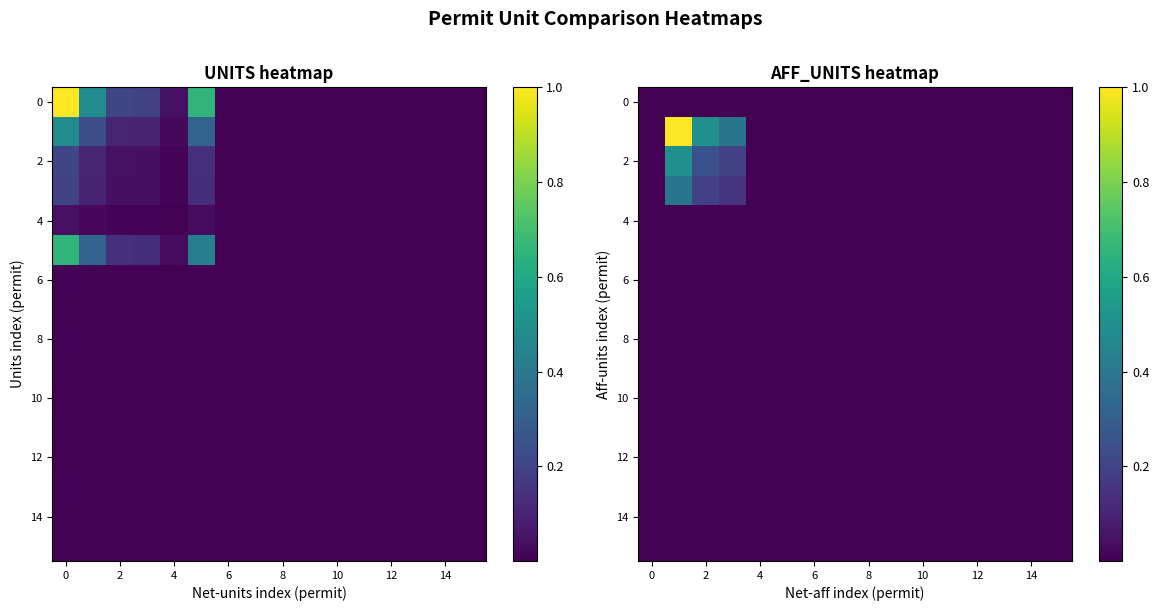

How many categories are shown in the chart?

16